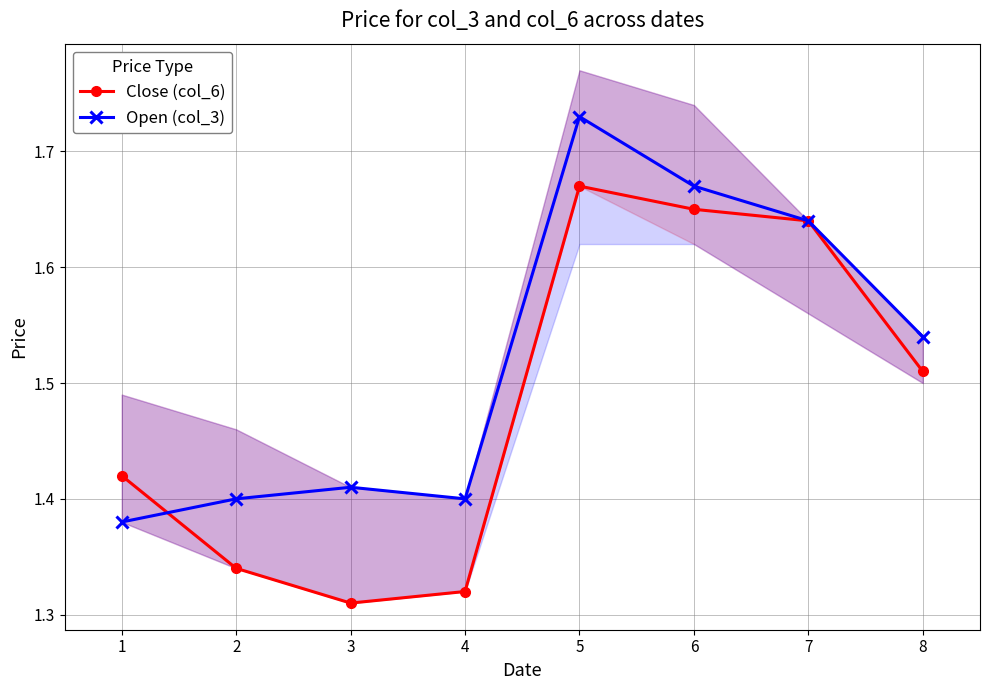

What are all the series names shown in the legend?

Close (col_6), Open (col_3)